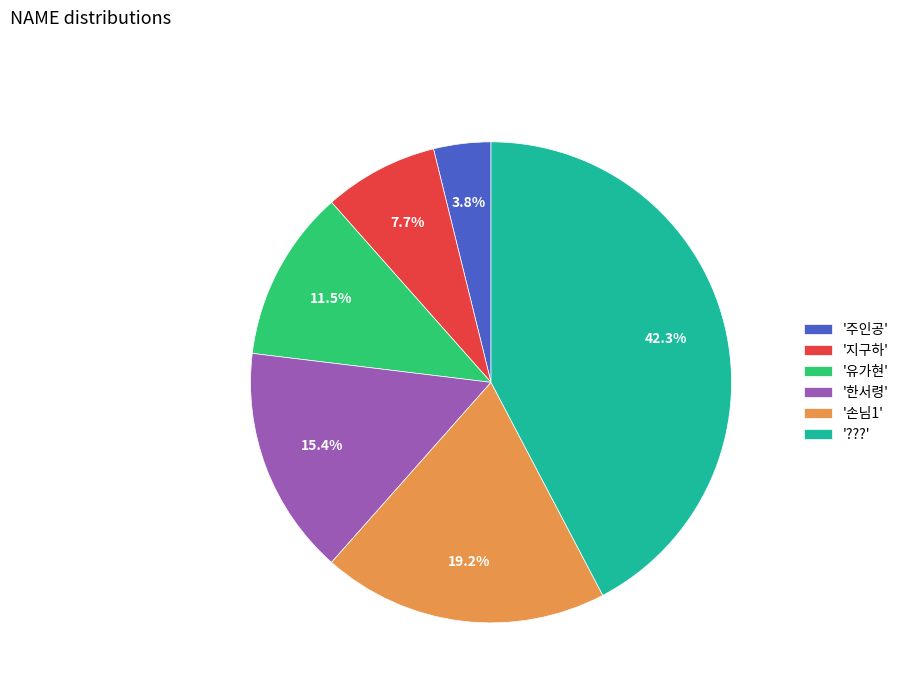

How many segments does this pie chart have?

6